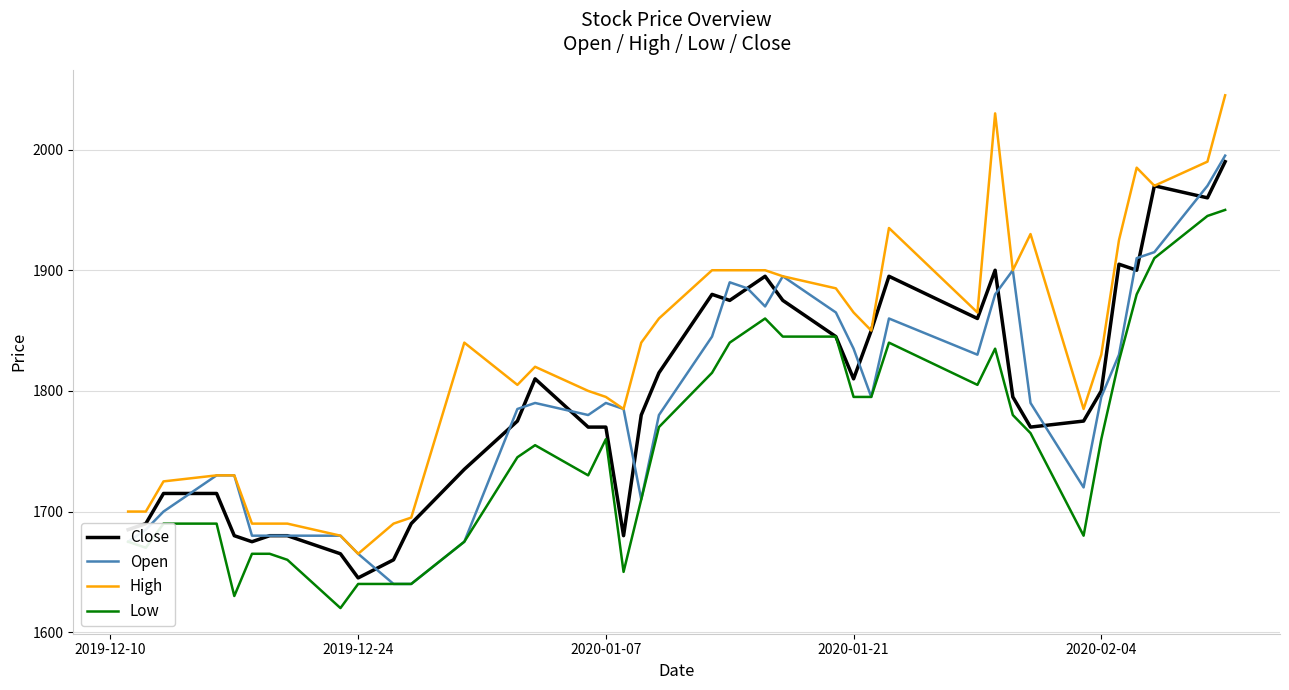

True or false: Low has more than 2 interior local peaks.

True